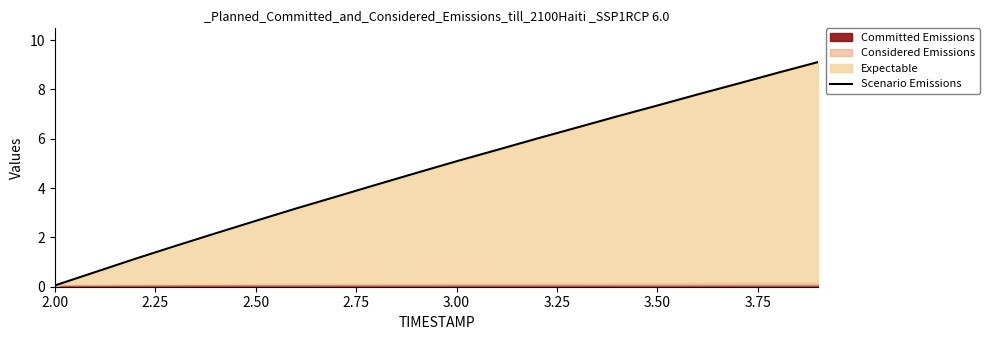

How many lines are shown in the chart?

1